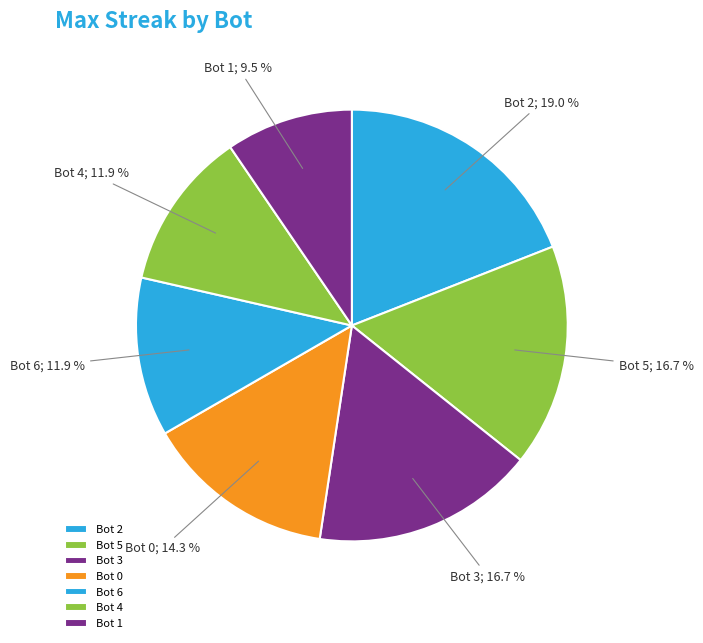

Is there a majority slice in this chart?

No